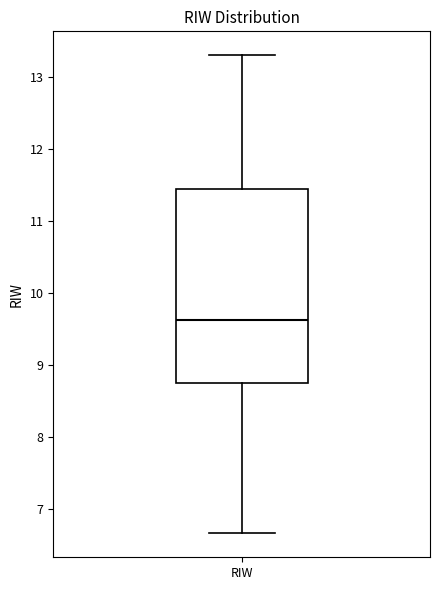

Read this box plot against the y-axis: the position of the median line, the range covered by the box, and the ends of both whiskers. The values are not printed on the chart, so give them approximately, as read against the axis.

median 9.6, box 8.8 to 11.4, whiskers 6.7 to 13.3